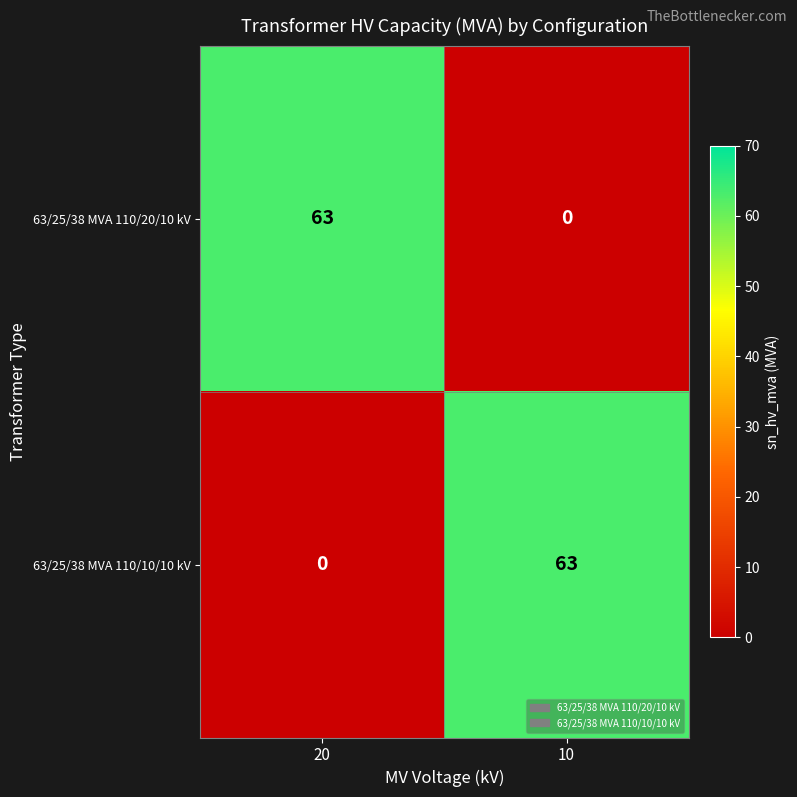

What is the difference between the highest and lowest values at 20?

63